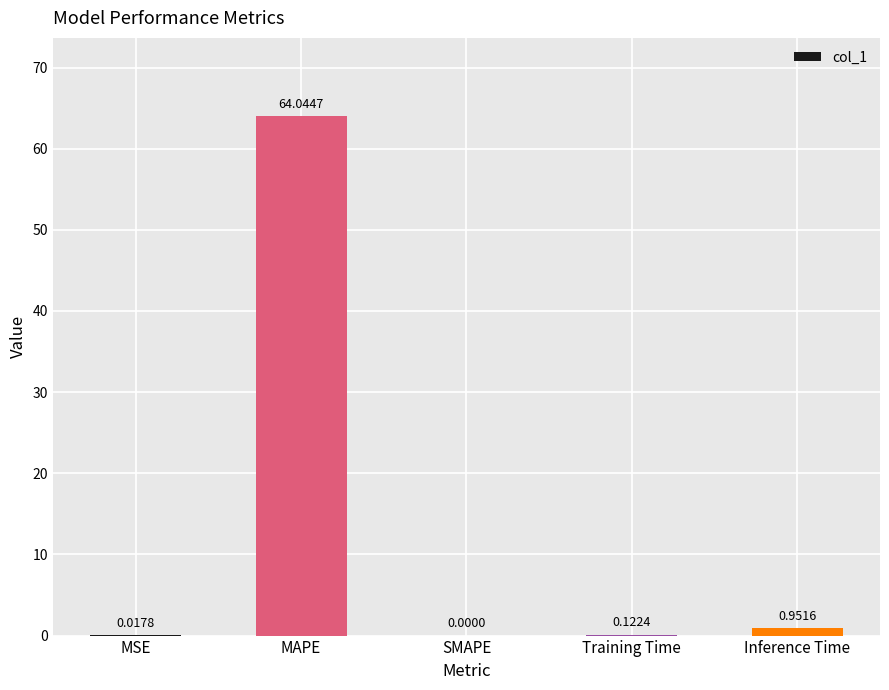

What is the sum of all values?

65.1